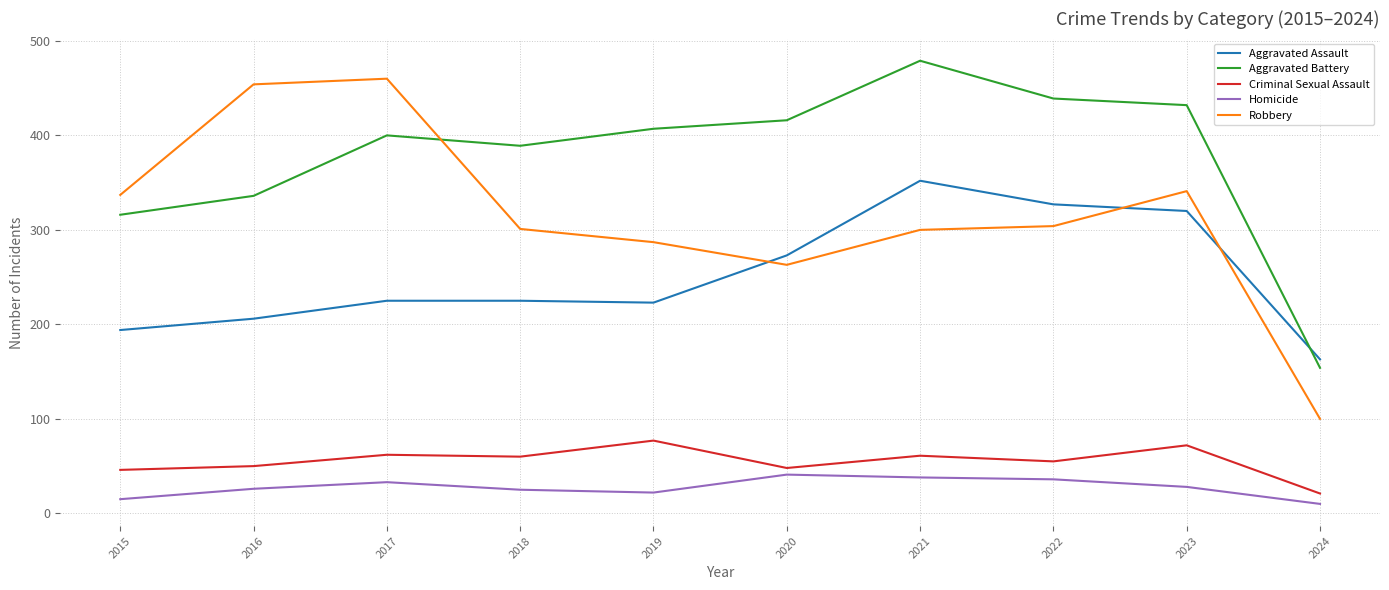

What is the difference between the maximum and minimum values in the Robbery series?

360